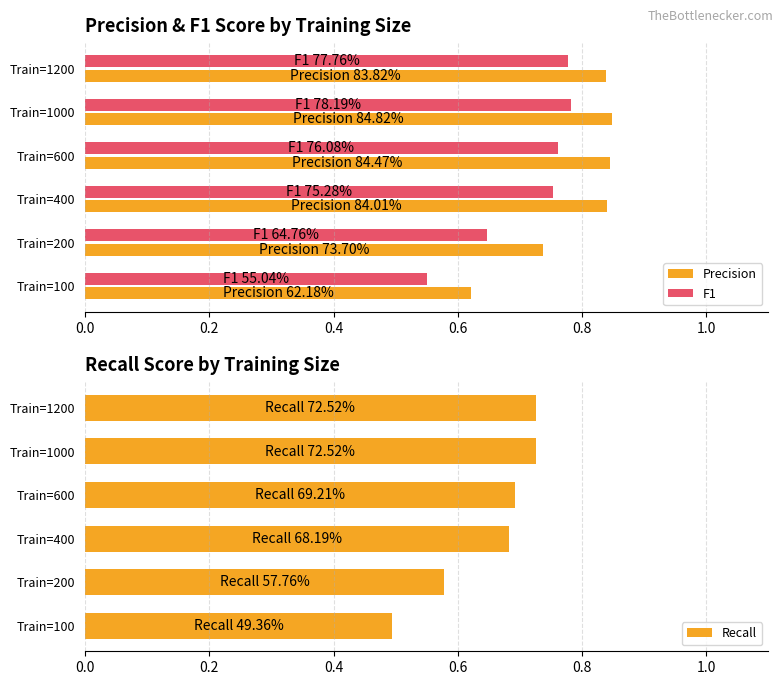

The Precision series shows 0.6 at Train=1200. True or false?

False